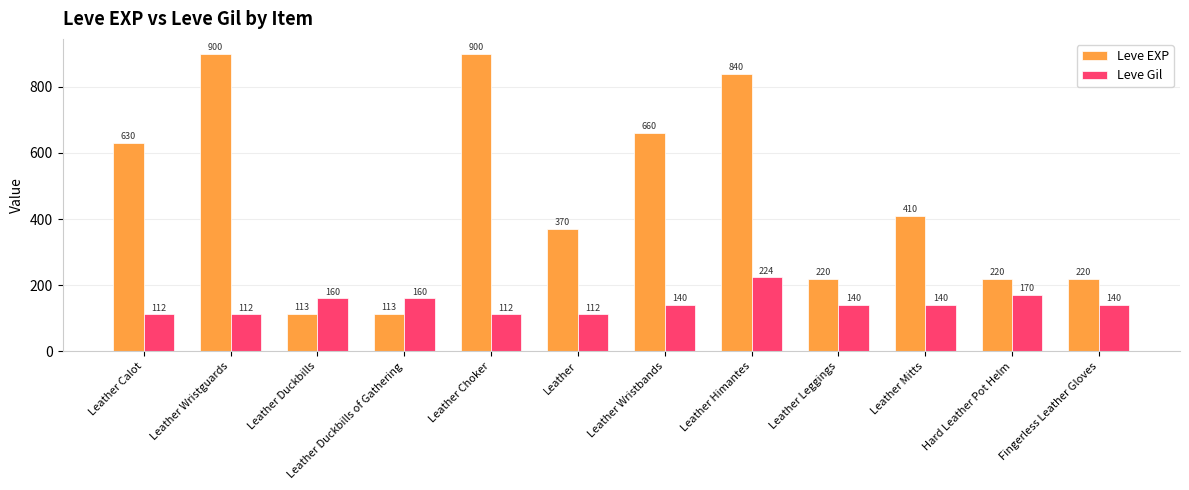

What is the label of the 11th bar from the right?

Leather Wristguards